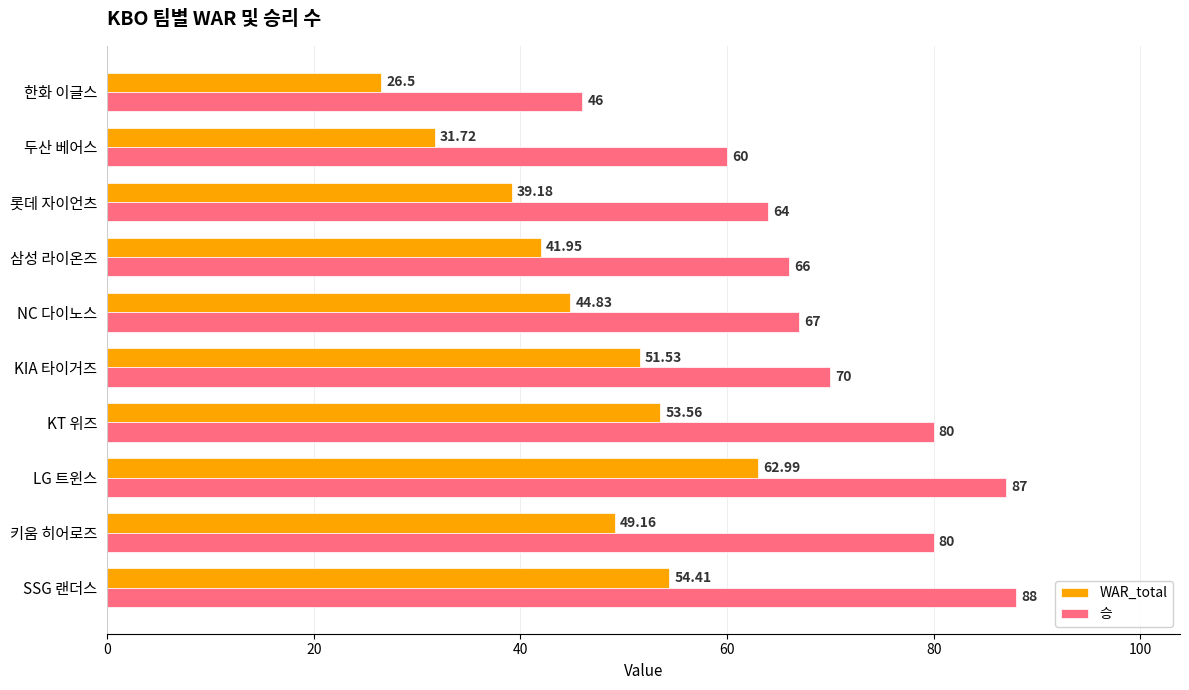

Rank the series at 키움 히어로즈 from highest to lowest value.

승, WAR_total